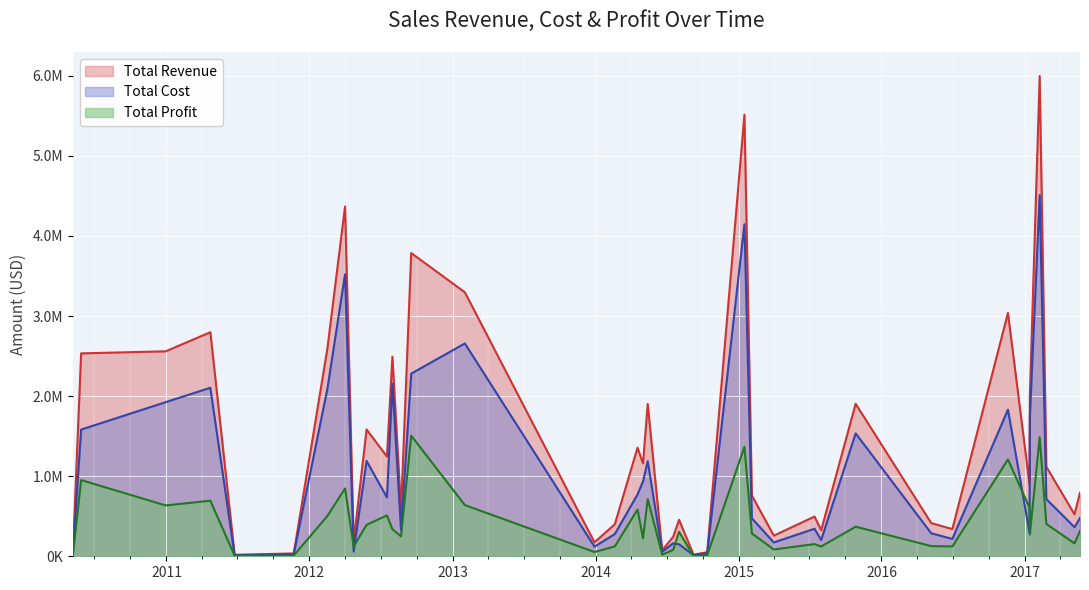

How many interior local peaks does the Total Profit series have?

12